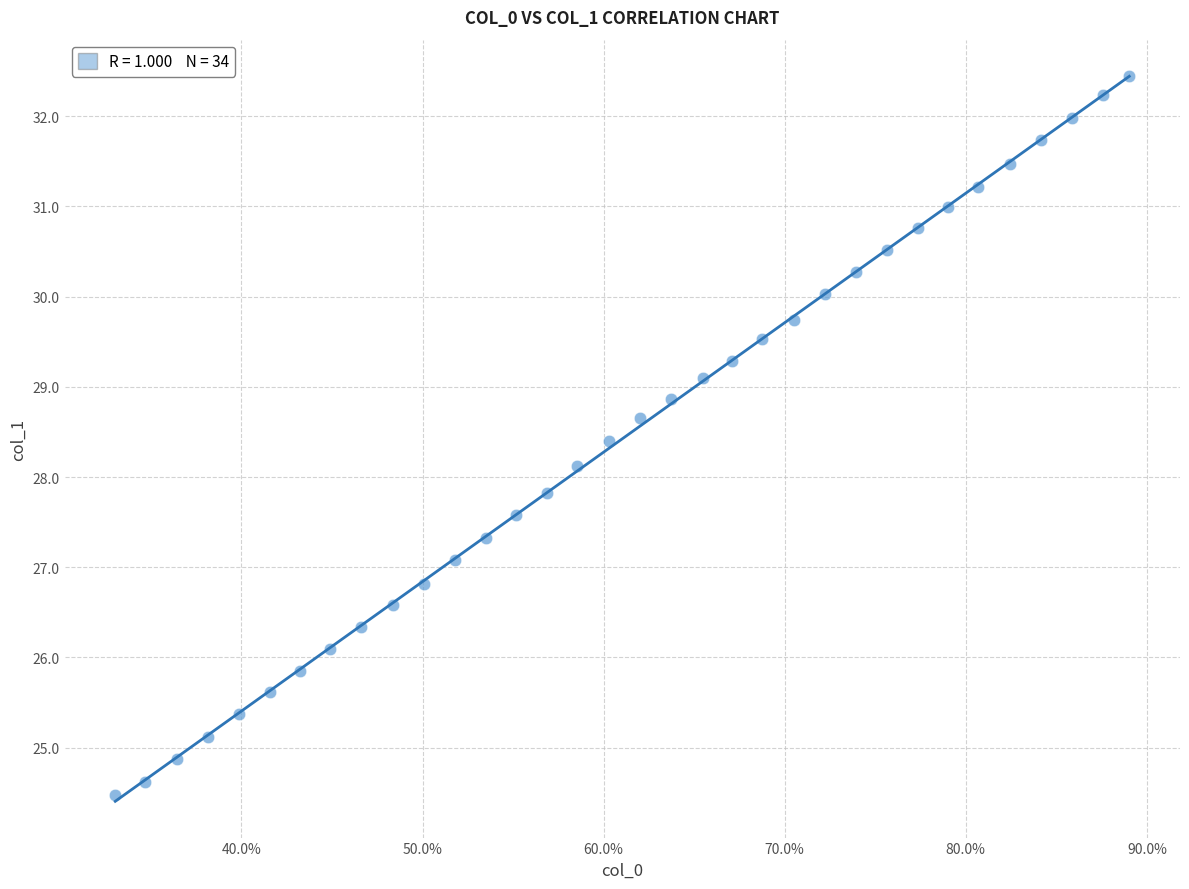

What is the range of X values (max minus min)?

0.6